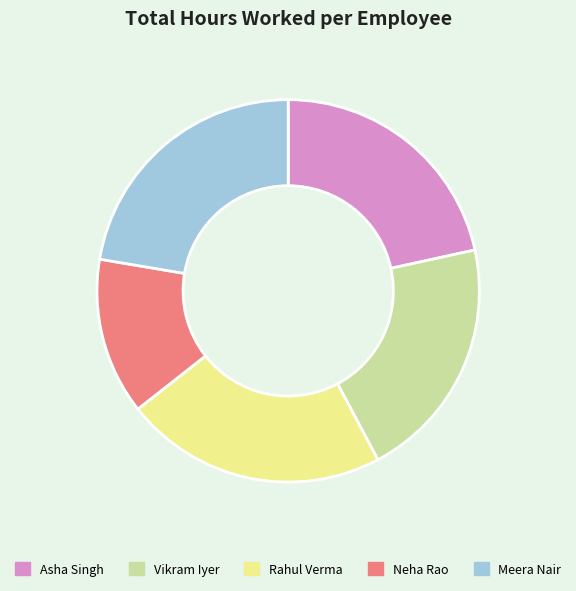

Is it true that Neha Rao is 13% of the pie?

True